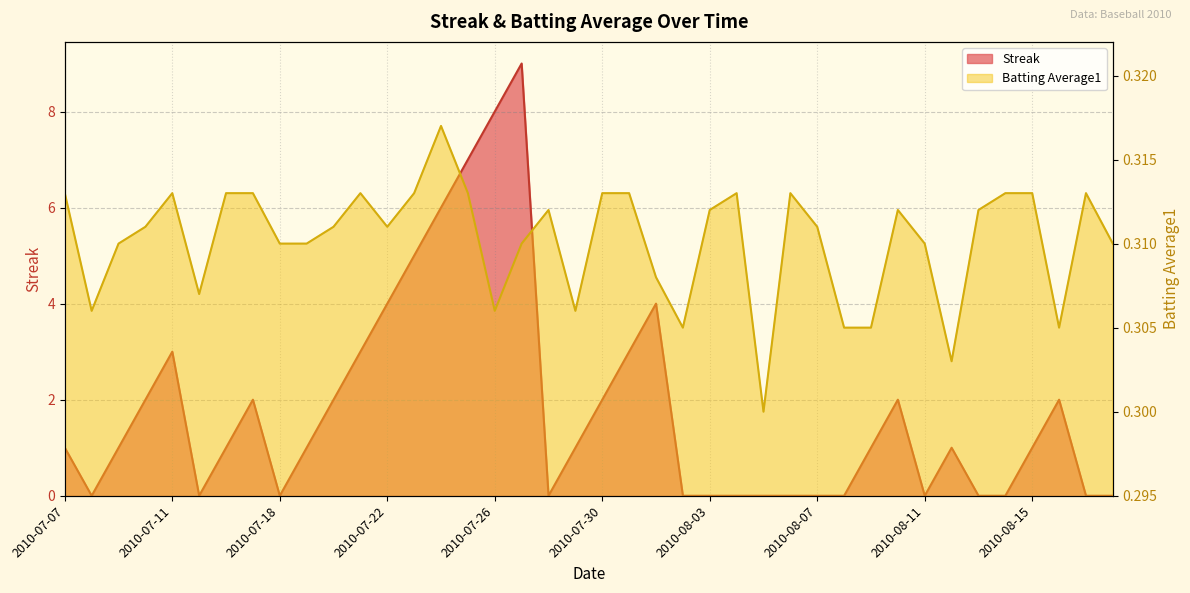

What is the label of the 30th point from the right?

2010-07-20